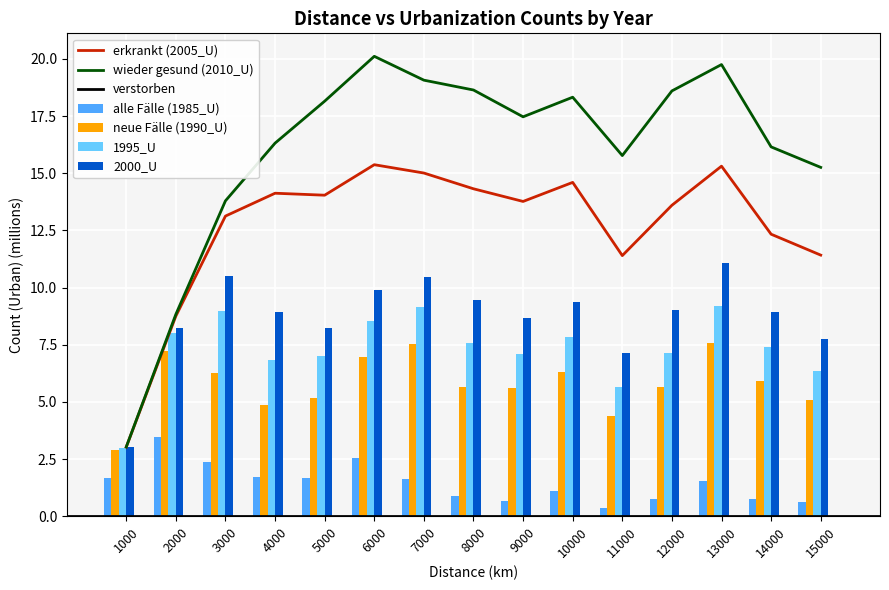

Does the chart contain stacked bars?

No